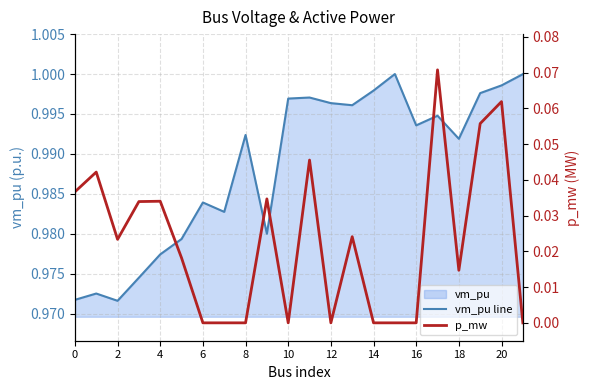

How many interior local valleys does the p_mw series have?

4